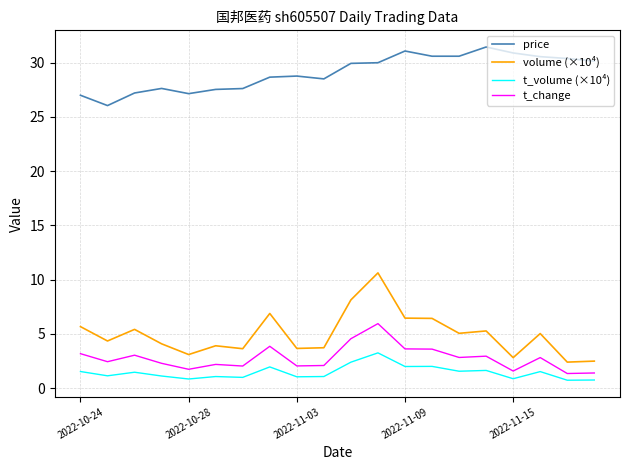

True or false: volume (×10⁴) and price intersect in this chart.

False